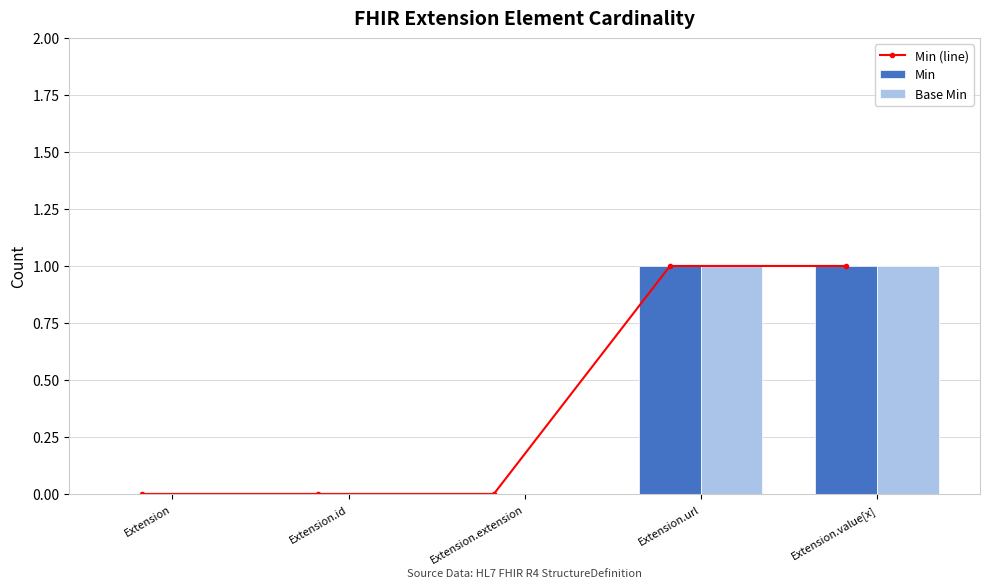

Is it true that Min equals 1 at Extension.value[x]?

True